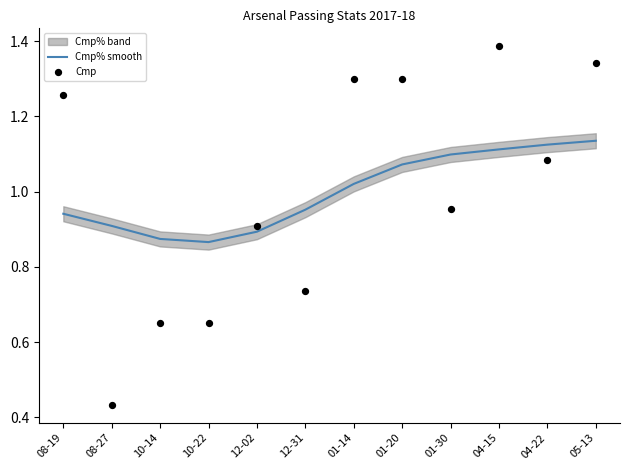

Which series has the largest total across all categories?

Cmp